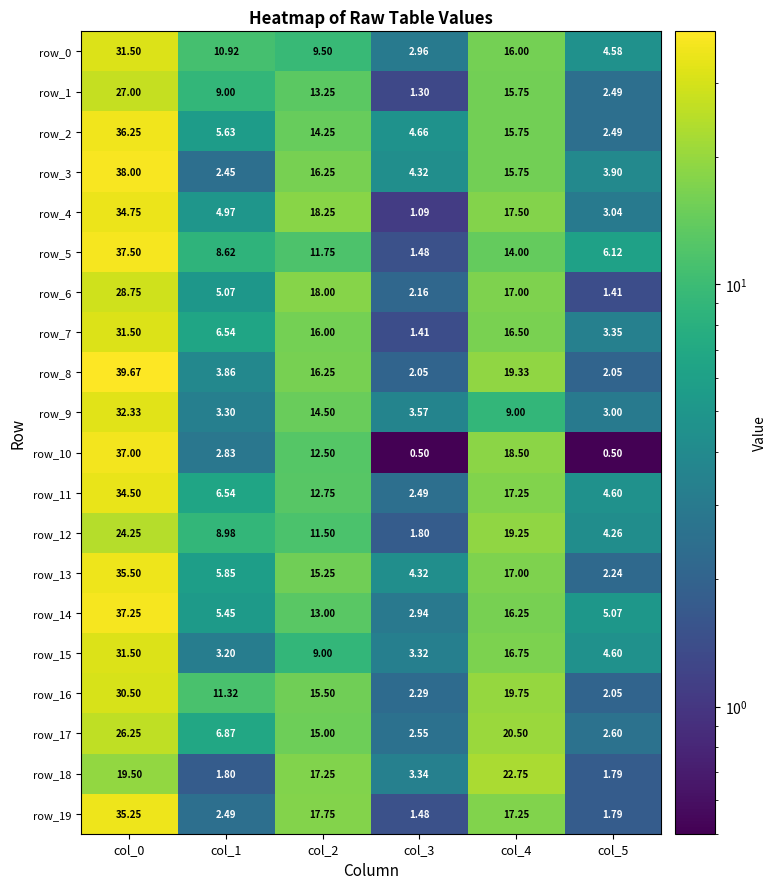

Is the value of row_10 at col_0 greater than the value of row_4 at col_4?

Yes